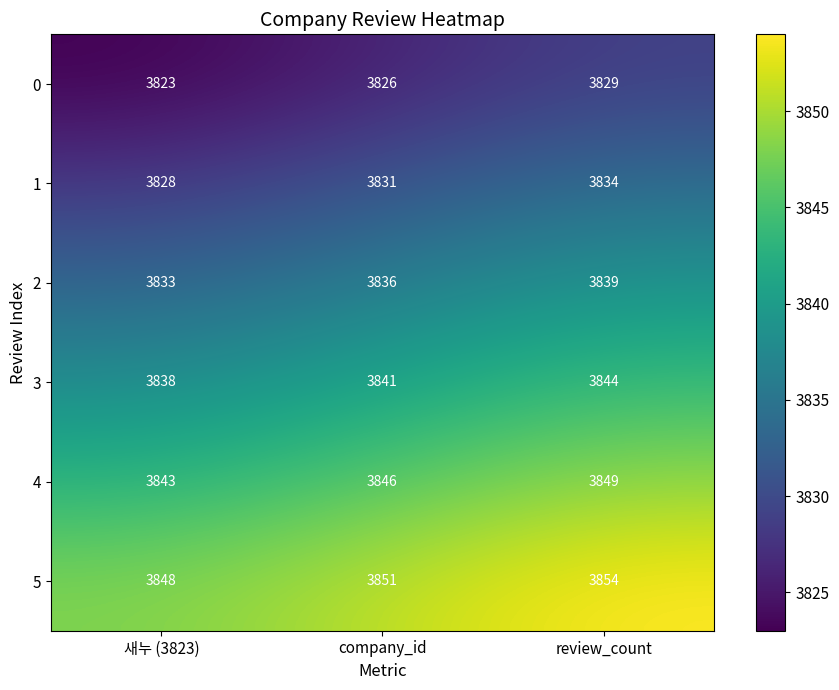

List the series in order of their overall mean, lowest first.

0, 1, 2, 3, 4, 5